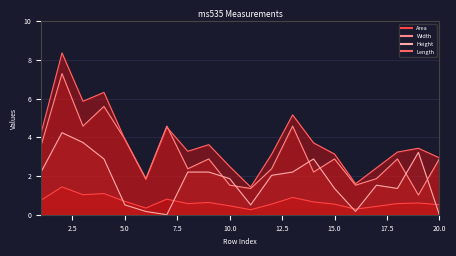

In Width, how many points are lower than both neighbors (excluding endpoints)?

7